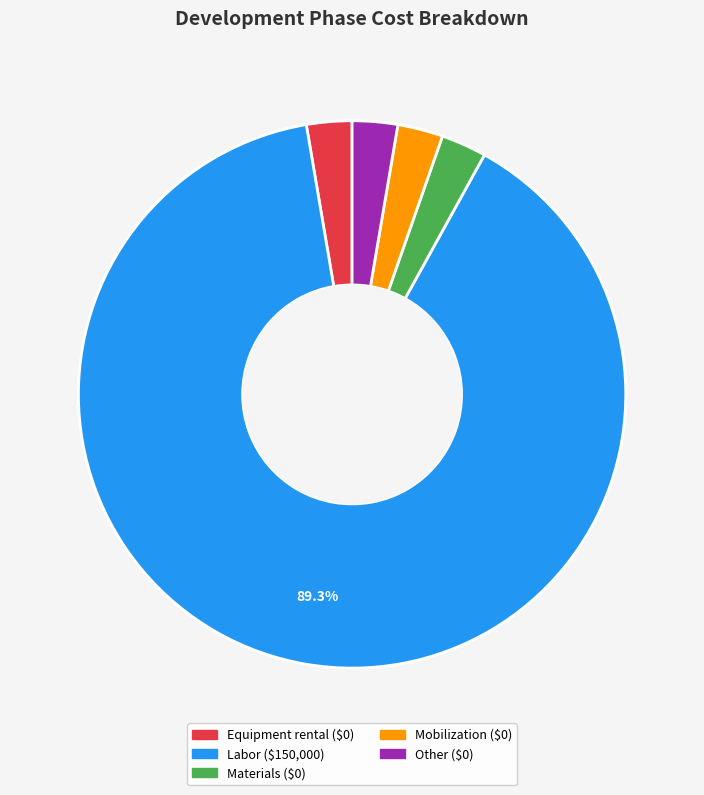

To the nearest percent, what is the difference between the largest and smallest slice percentages?

87%